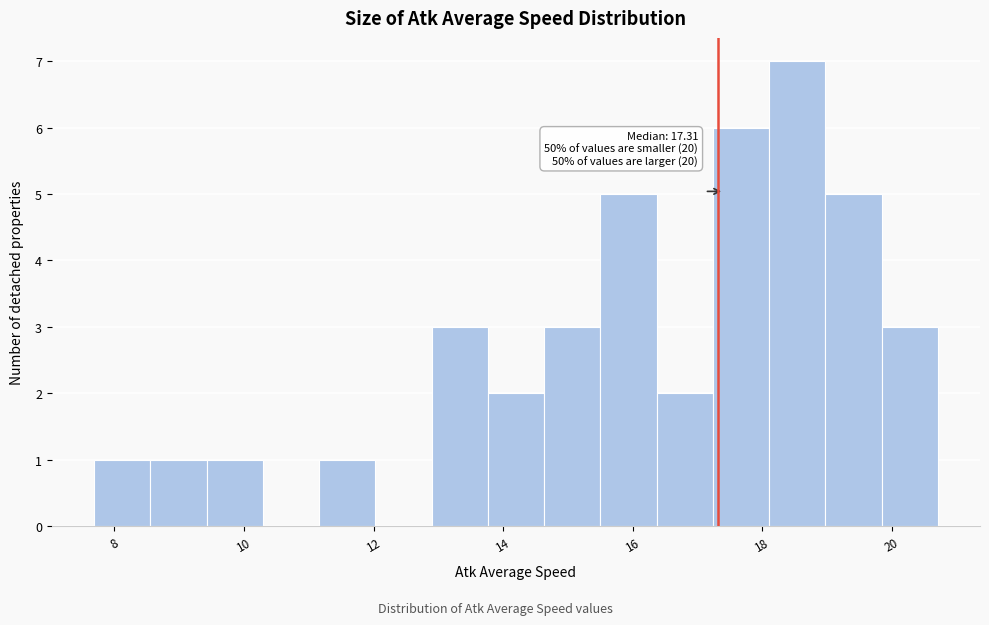

Over which range of the x-axis is the bar tallest?

18.2 to 19.0